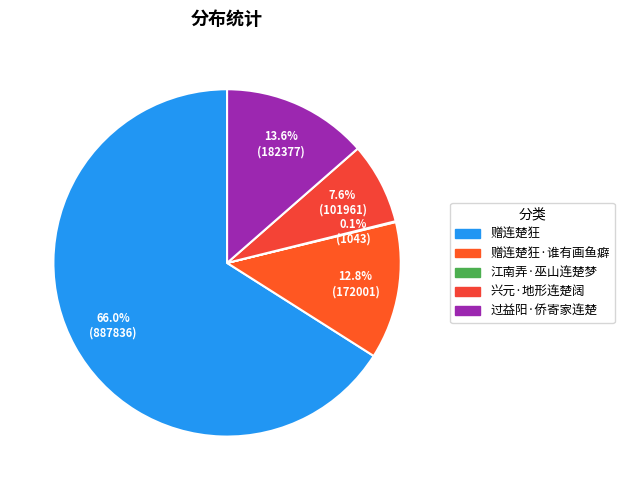

To the nearest percent, what is the average slice percentage?

20%